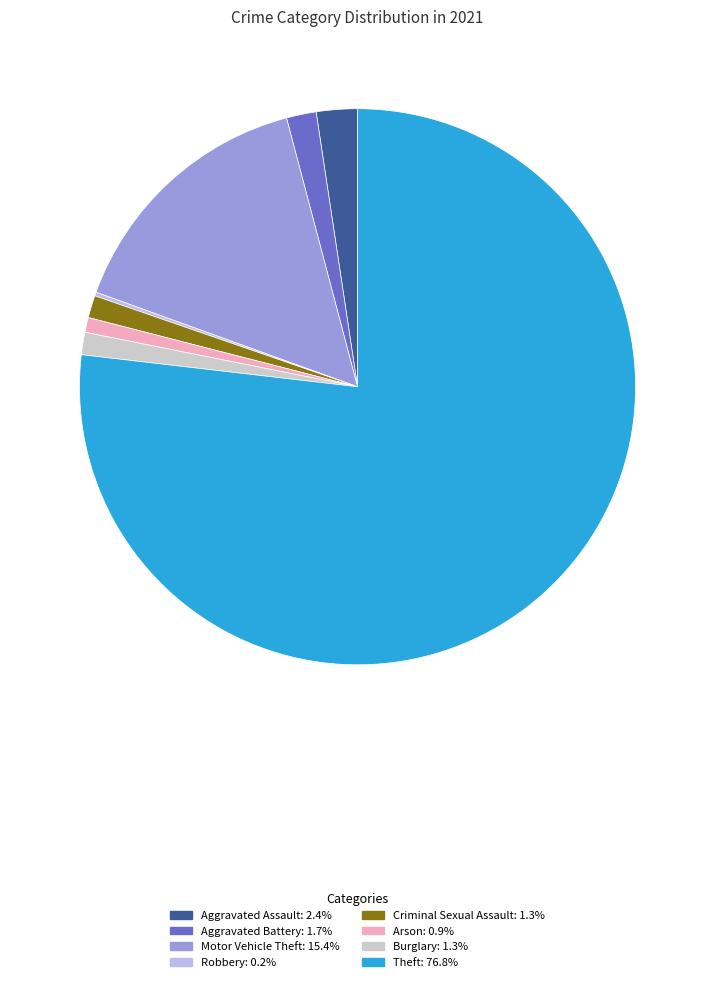

Is there a majority slice in this chart?

Yes